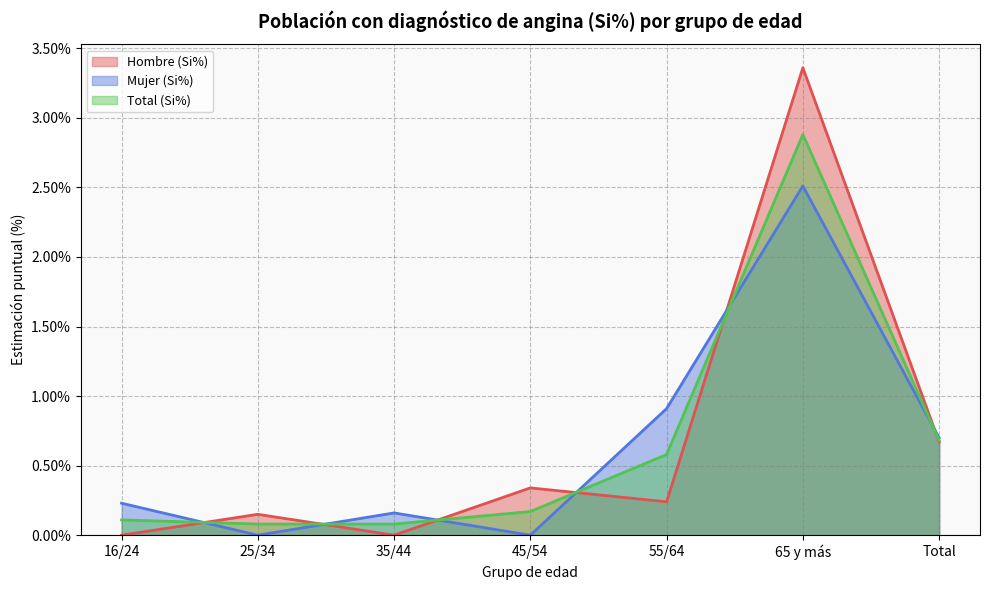

What is the label of the 2nd point from the right?

65 y más